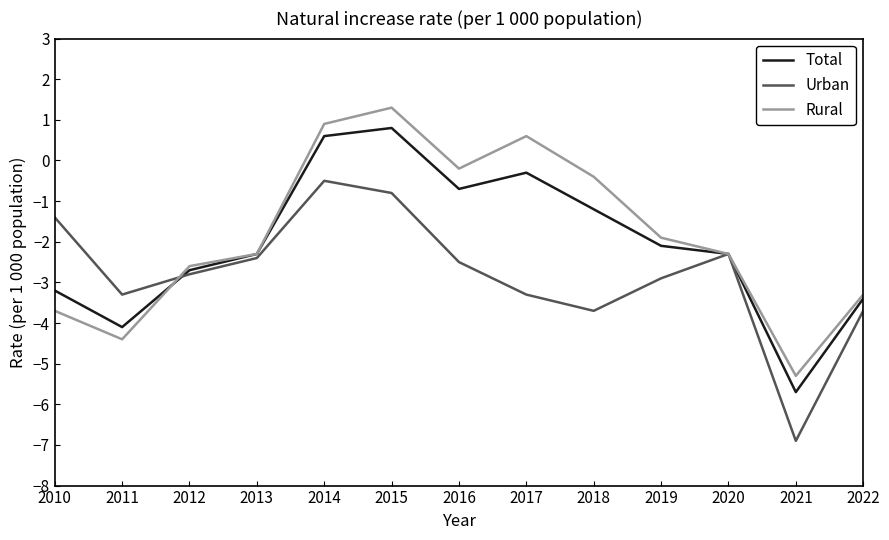

True or false: Urban has a value of -2.8 at 2012.

True